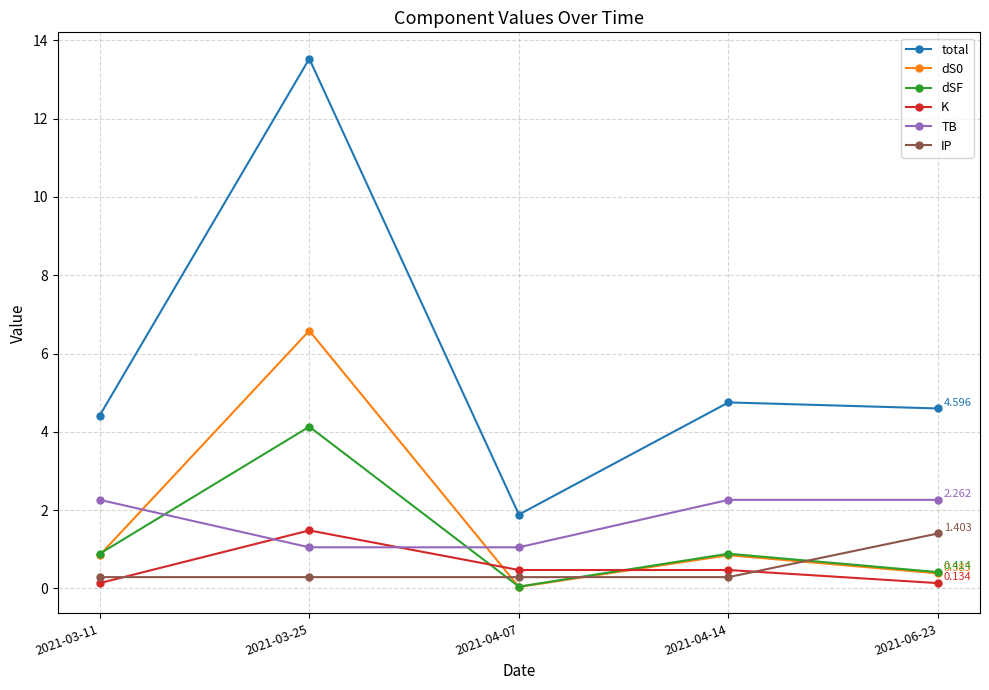

What is the label of the 4th point from the right?

2021-03-25